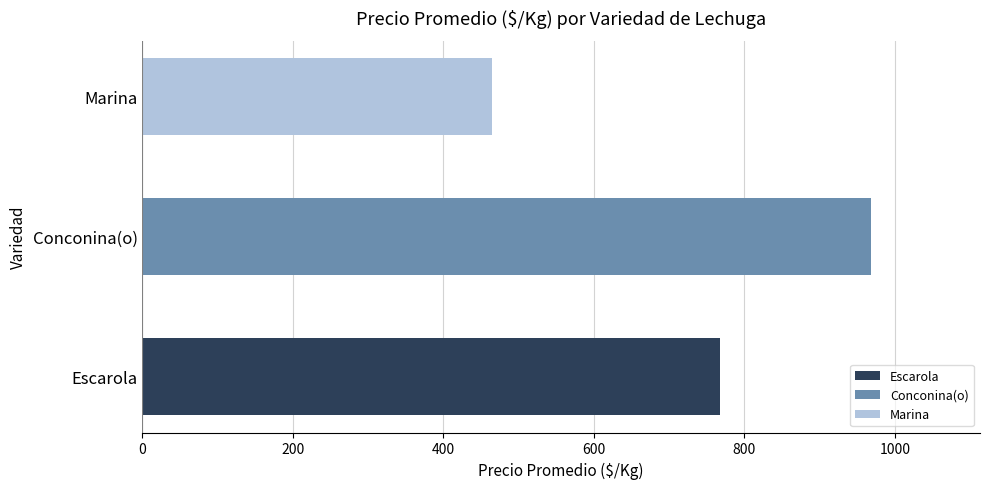

Rank the categories by value from lowest to highest.

Marina, Escarola, Conconina(o)